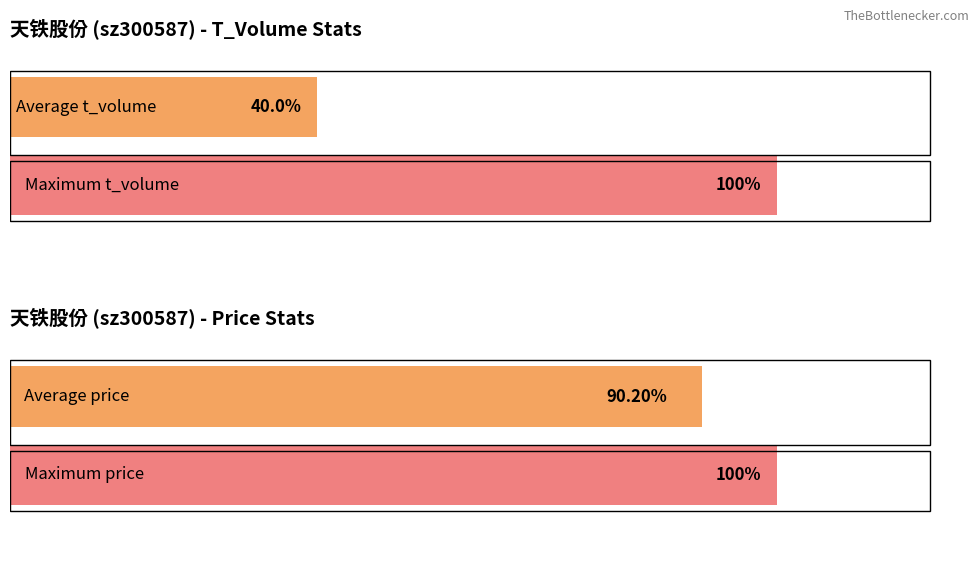

What is the lowest value of the t_volume series?

15302.0